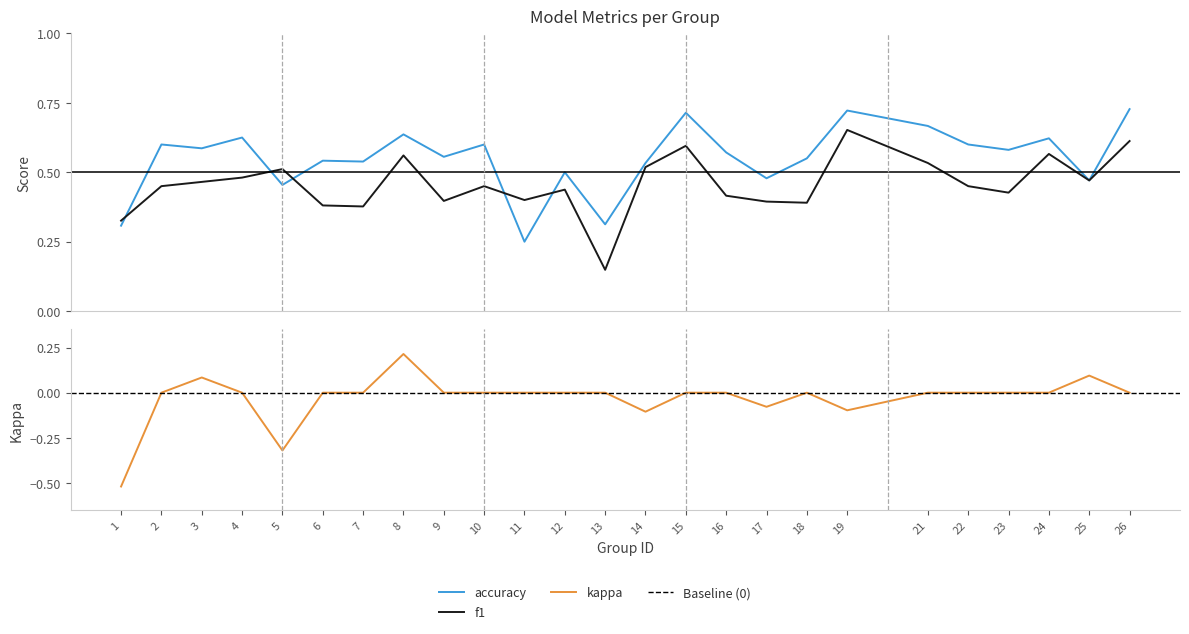

True or false: kappa has a value of 0.0 at 23.

True